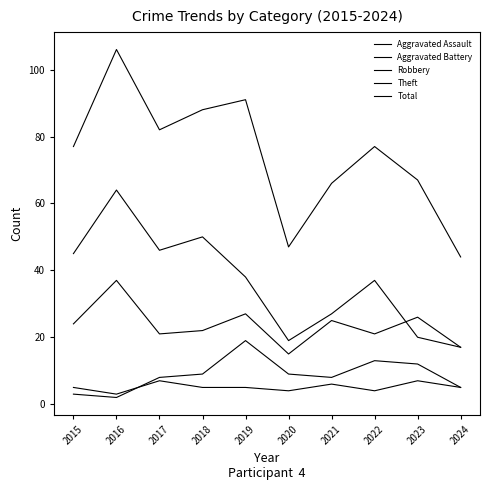

At how many categories does at least one series exceed 93?

1